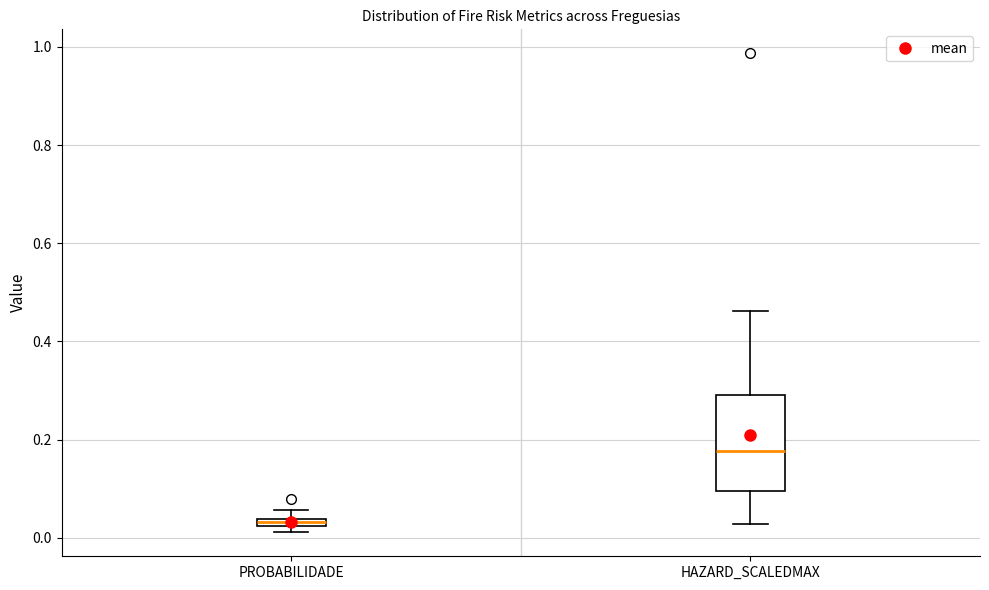

Which box is the tallest, from its lower edge to its upper edge?

HAZARD_SCALEDMAX